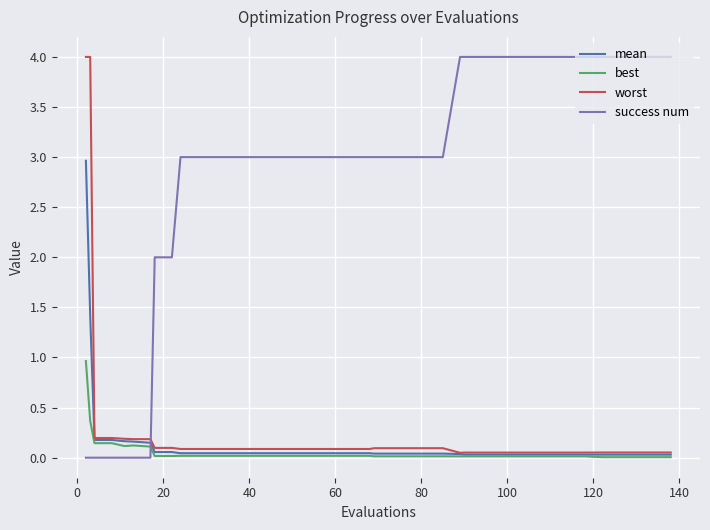

Which series has the largest total across all categories?

success num